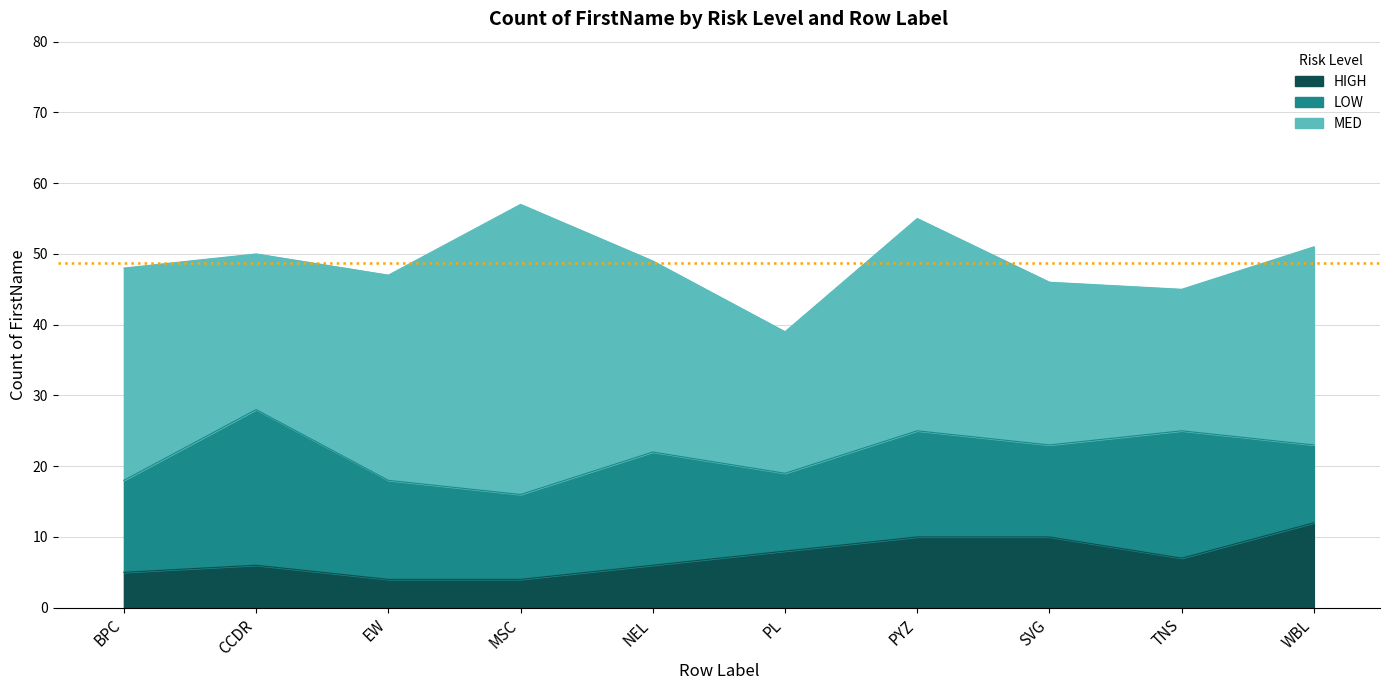

How many data points in LOW are above 14?

4